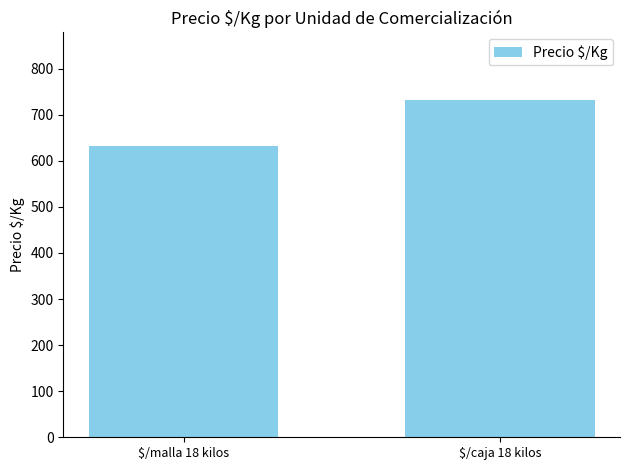

What is the ratio of the value at $/malla 18 kilos to the value at $/caja 18 kilos?

0.9